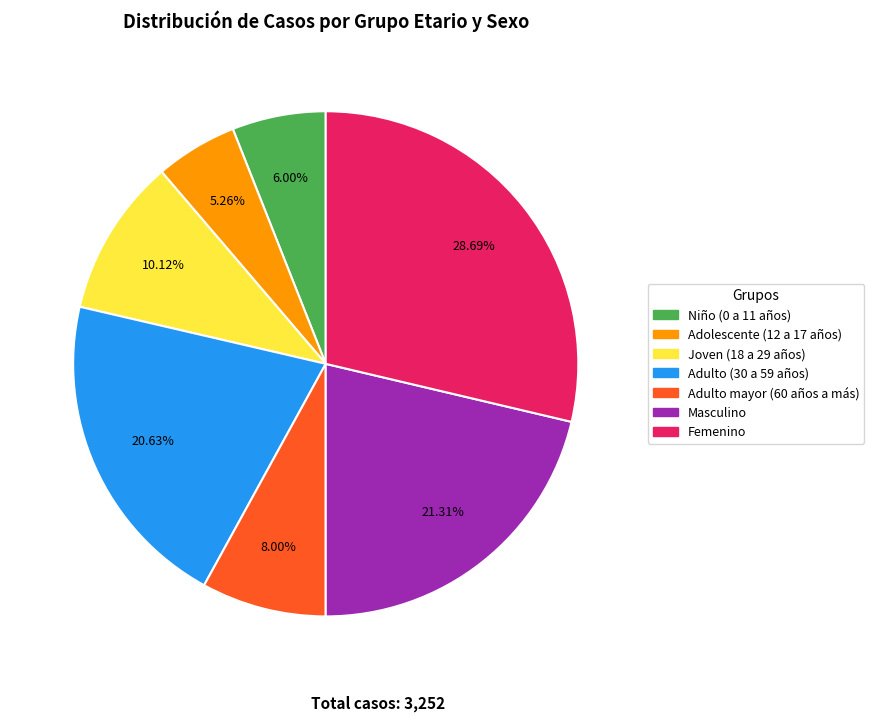

To the nearest percent, what portion does Masculino represent?

21%